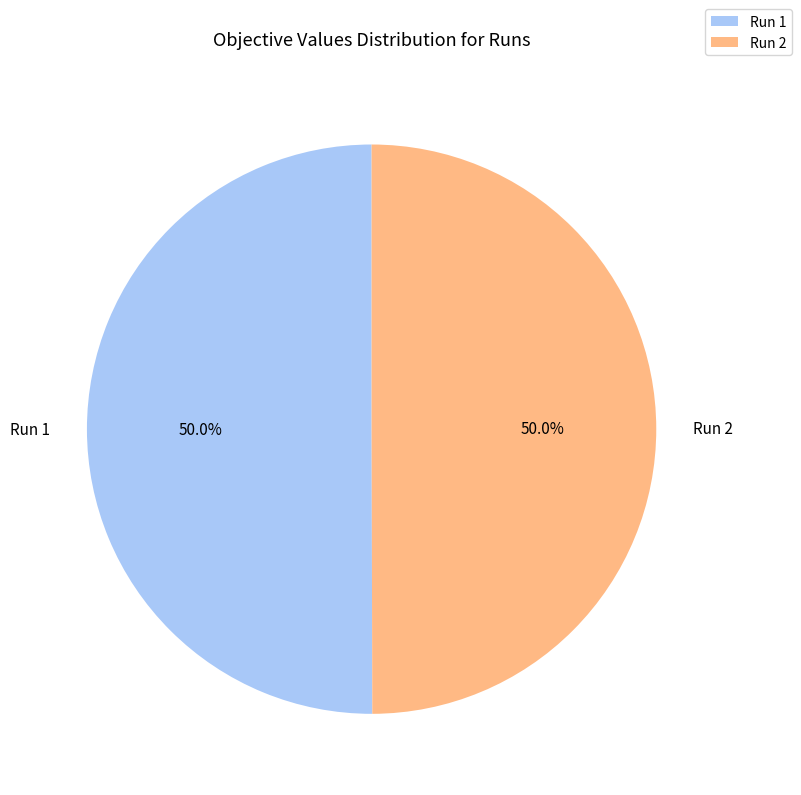

Combined, do Run 2 and Run 1 account for over 50%?

Yes